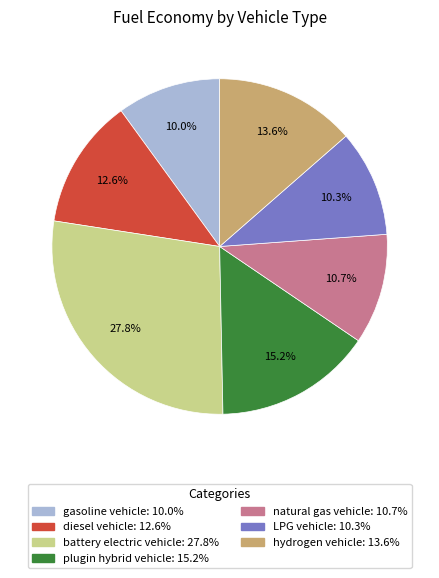

To the nearest percent, what percentage of the pie is battery electric vehicle?

28%